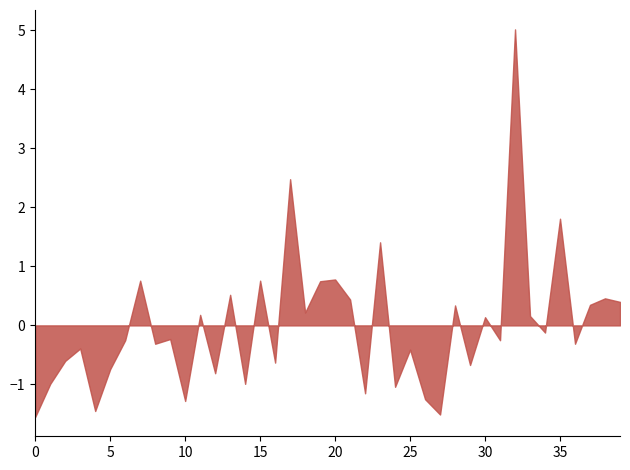

Does the chart have visible grid lines?

No